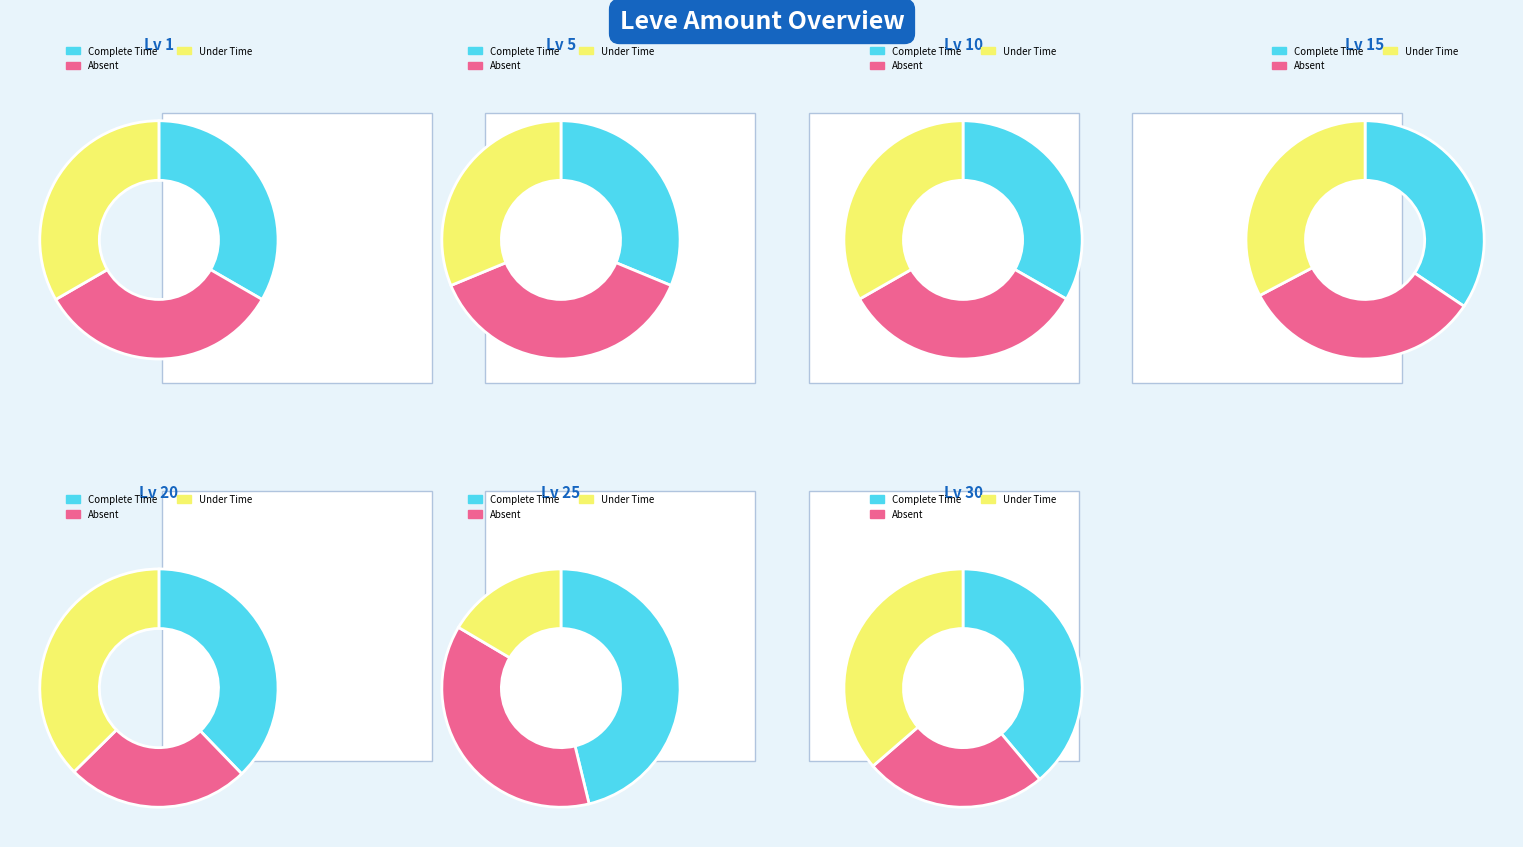

What percentage is NOT represented by 5?

78.2%